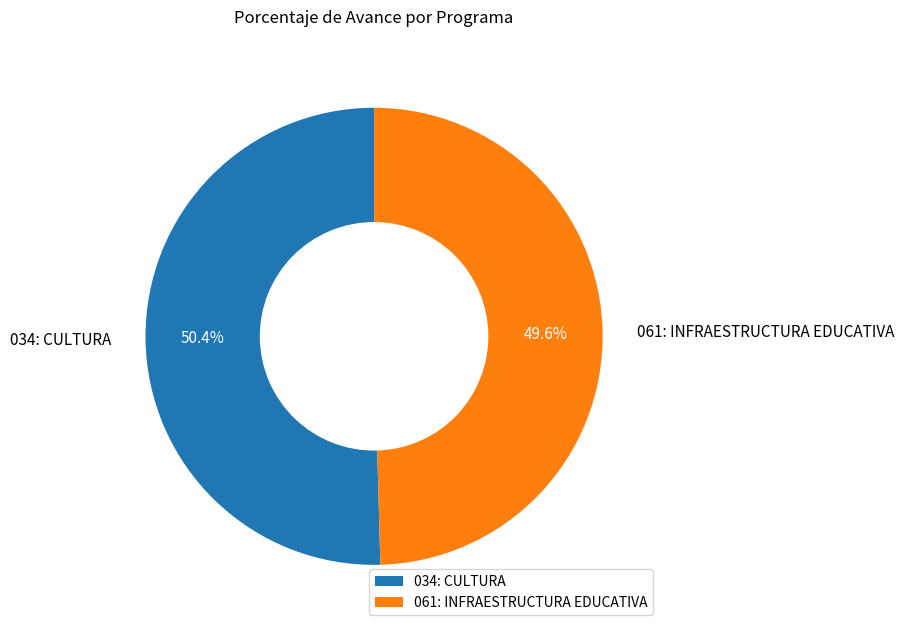

How many segments does this pie chart have?

2